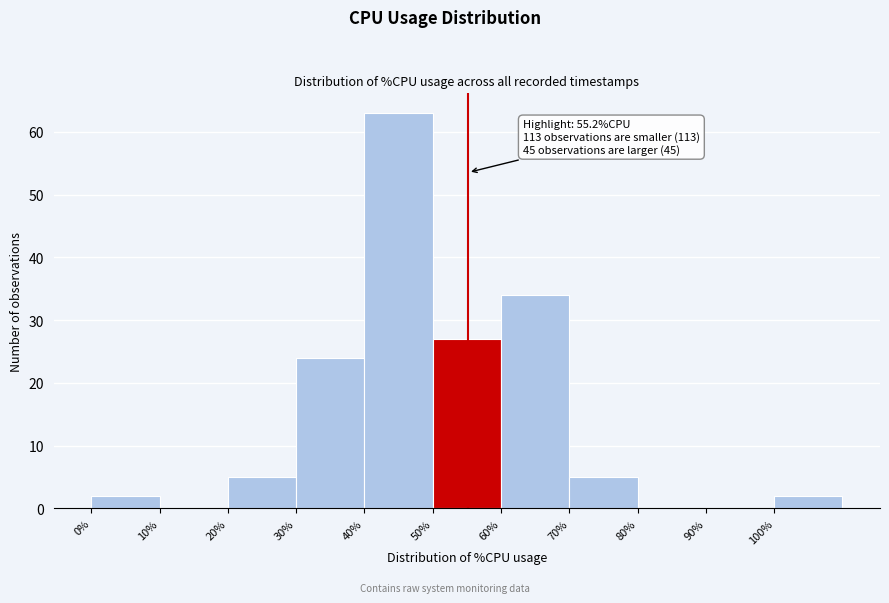

Which range on the x-axis has the tallest bar?

40 to 50